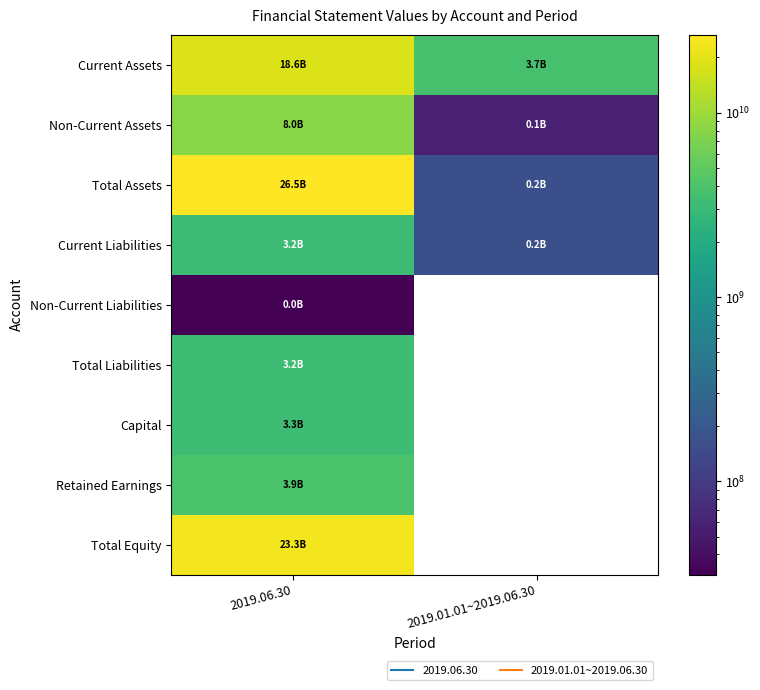

Which category has the highest value across all series?

2019.06.30